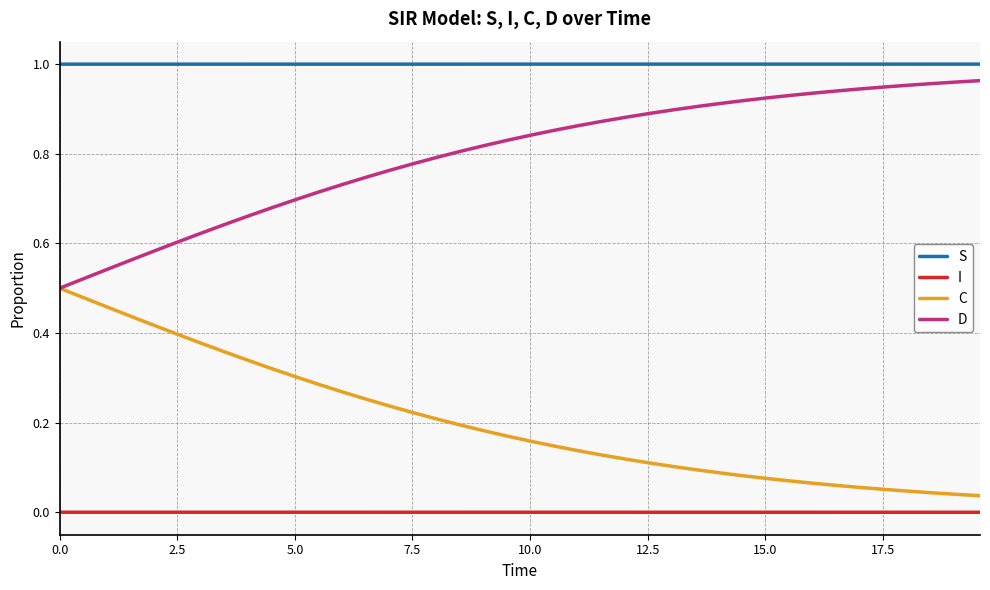

True or false: I and S intersect in this chart.

False